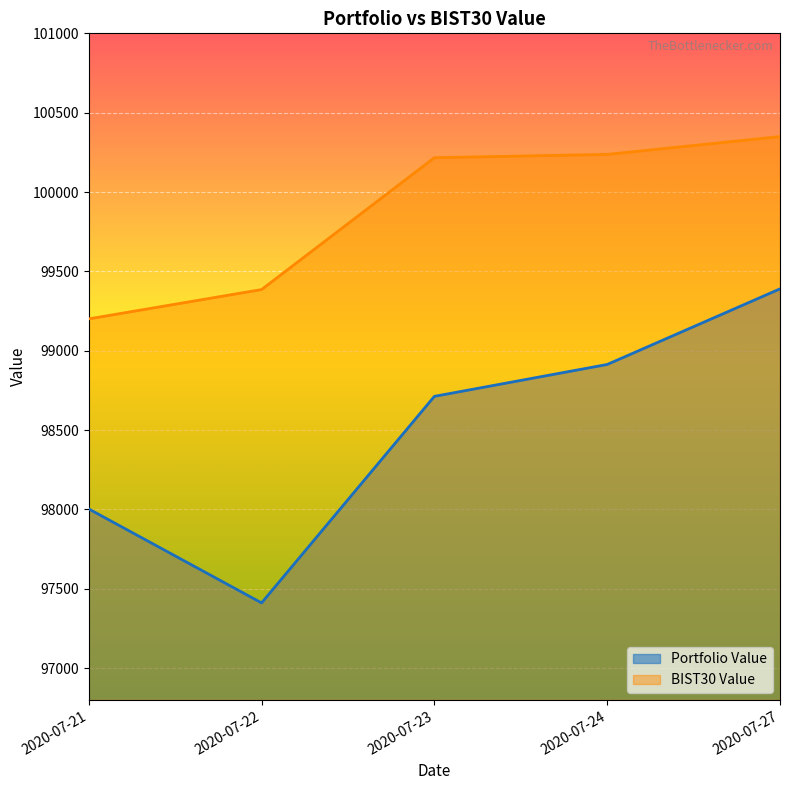

What is the value of the BIST30 Value point at the 1st from the left?

99200.9